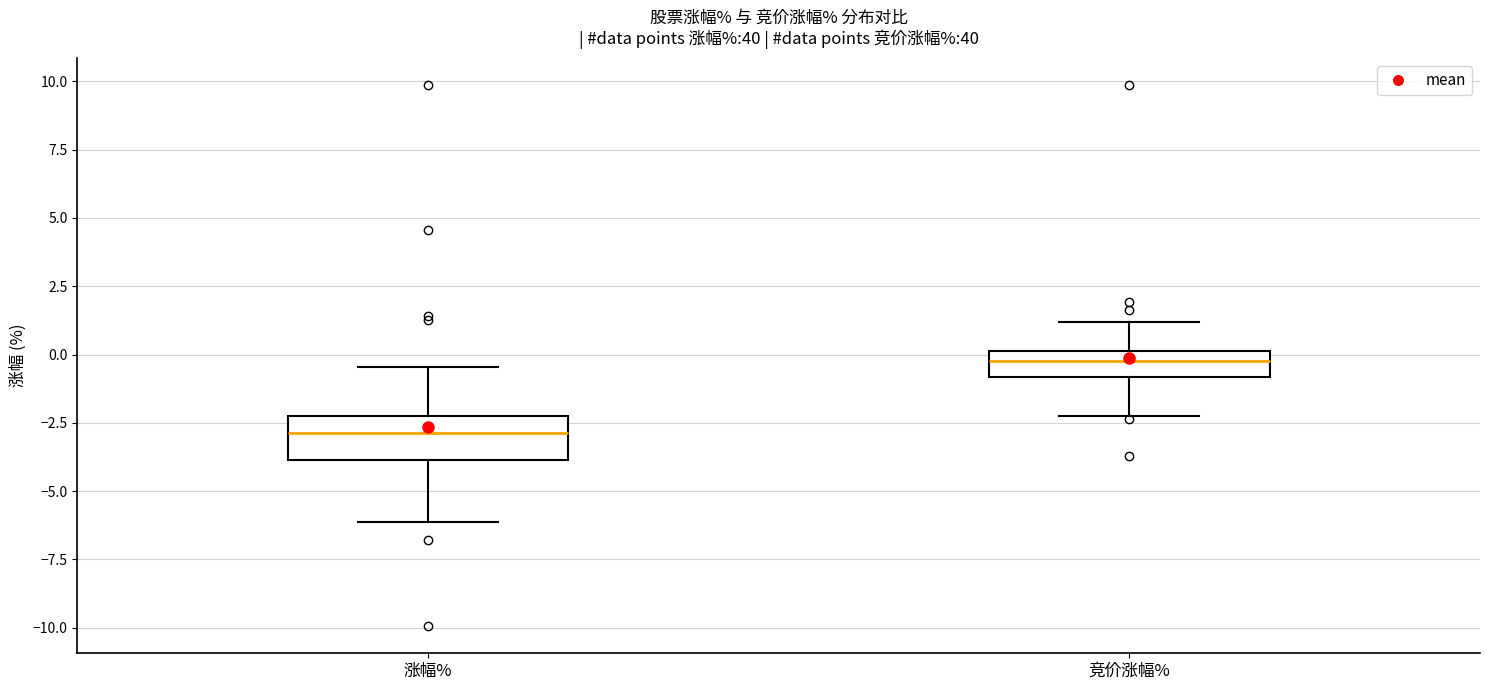

Where is the lower edge of the box for 竞价涨幅% on the y-axis? The values are not printed on the chart, so give them approximately, as read against the axis.

-1.0